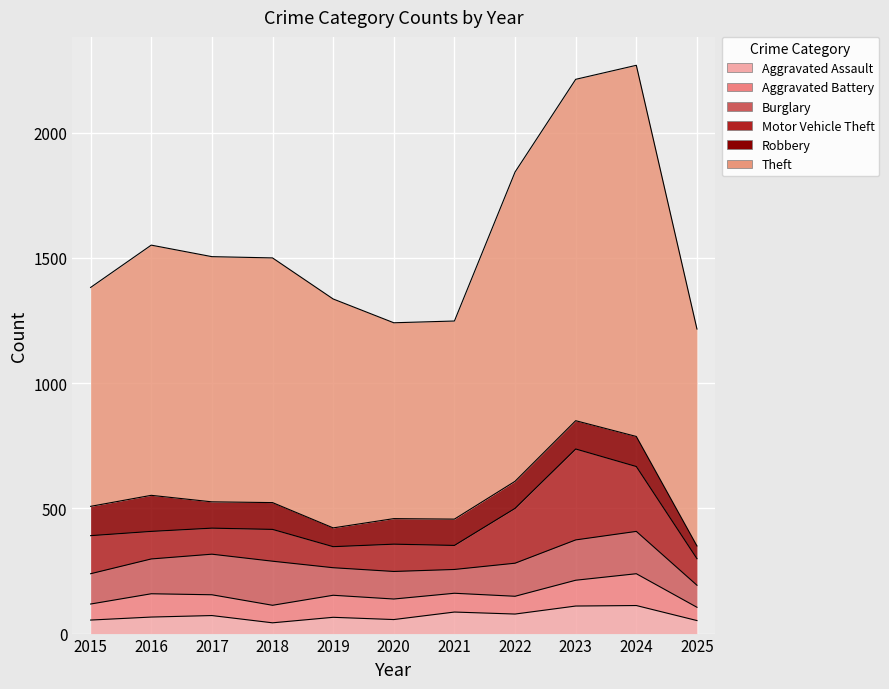

At how many categories does at least one series exceed 1215?

3